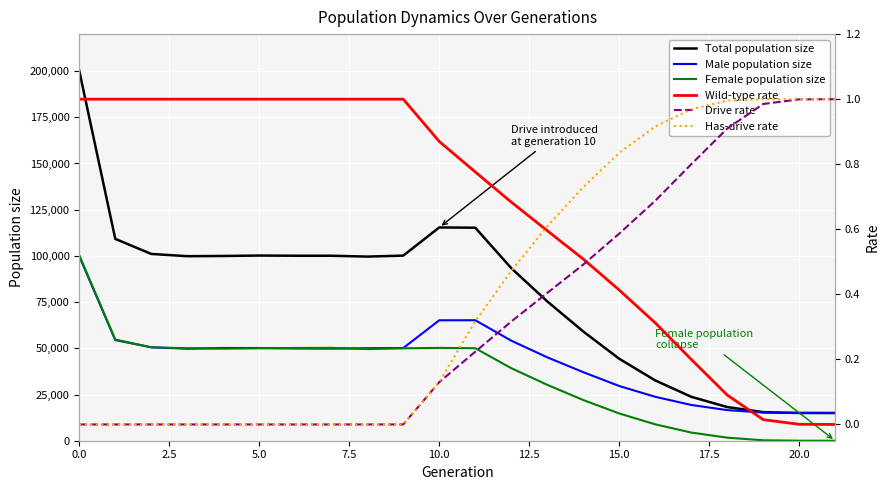

The value of Total population size at 10.0 is 23755. True or false?

False